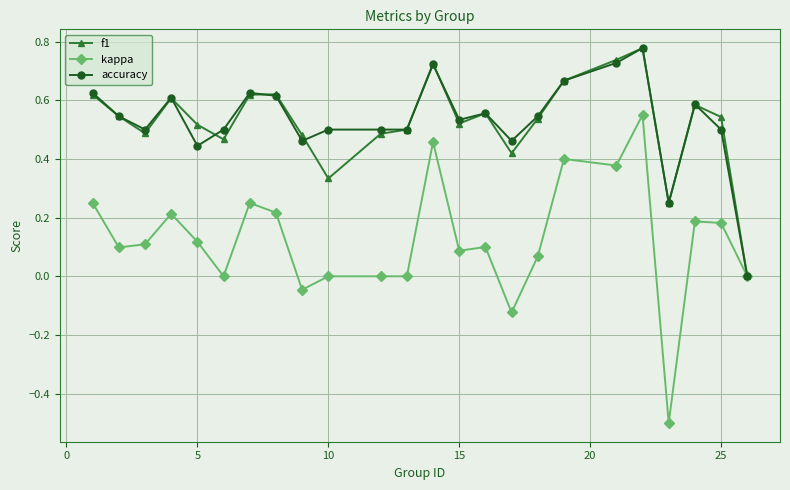

What is the sum of all accuracy values?

12.8